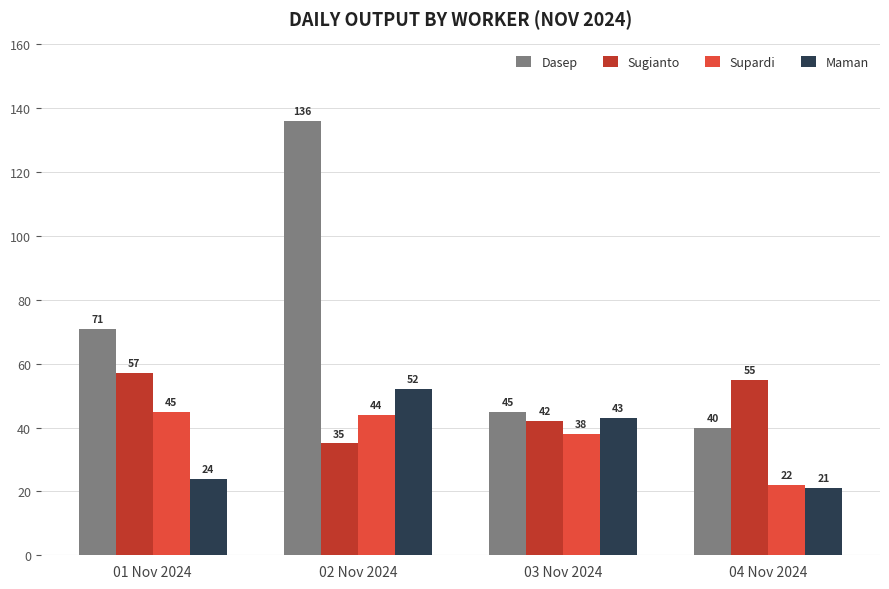

What value does the Sugianto series have at 01 Nov 2024, to the nearest 5?

55